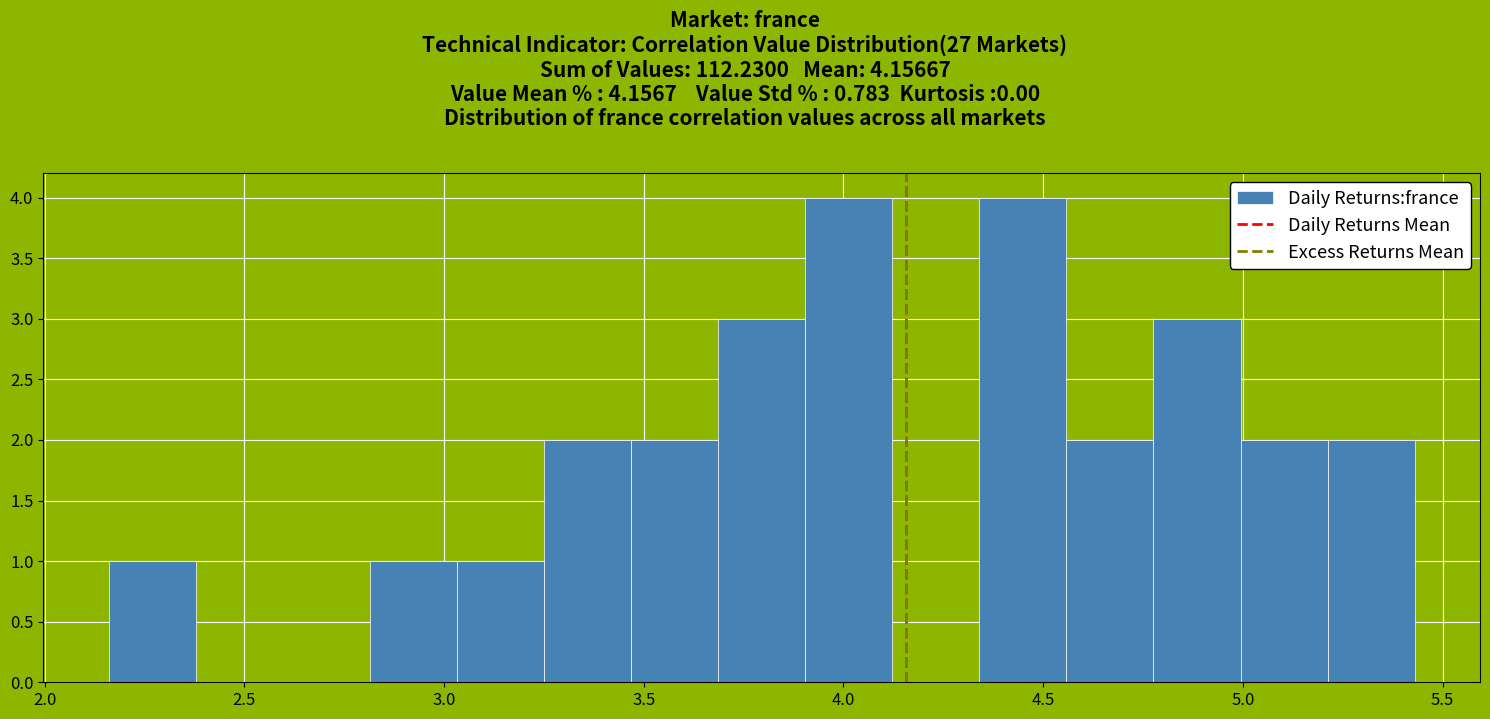

Reading left to right, list every bar in this chart as the range it spans on the x-axis followed by its height. Neither the bar edges nor the heights are printed on the chart, so give them approximately, as read against the axes.

2.15 to 2.40: 1
2.40 to 2.60: 0
2.60 to 2.80: 0
2.80 to 3.05: 1
3.05 to 3.25: 1
3.25 to 3.45: 2
3.45 to 3.70: 2
3.70 to 3.90: 3
3.90 to 4.10: 4
4.10 to 4.35: 0
4.35 to 4.55: 4
4.55 to 4.80: 2
4.80 to 5.00: 3
5.00 to 5.20: 2
5.20 to 5.45: 2